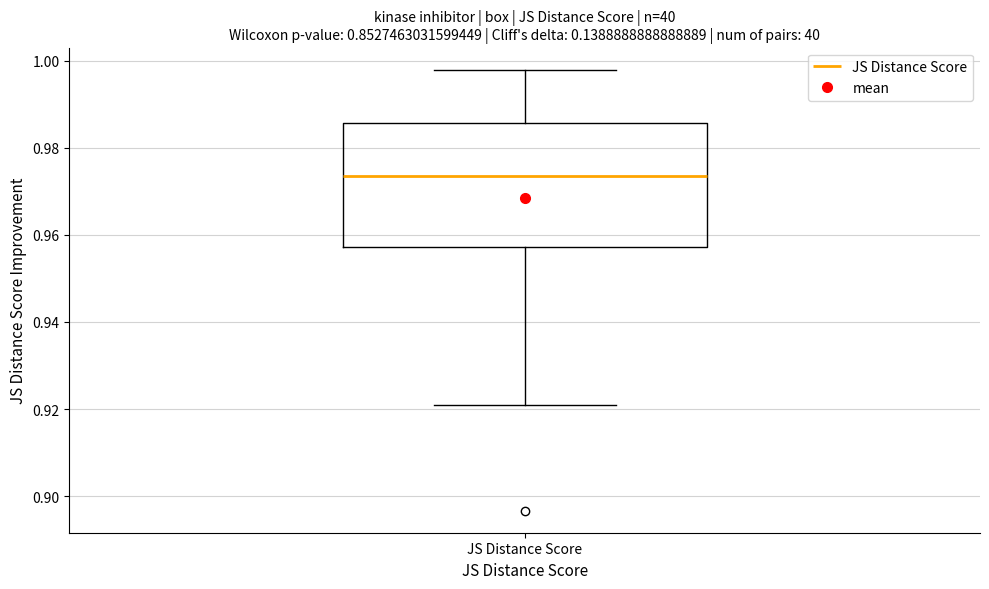

Transcribe this box plot: give where the median line is, the range the box spans, and where the two whiskers end, as read against the y-axis. The values are not printed on the chart, so give them approximately, as read against the axis.

median 0.974, box 0.958 to 0.986, whiskers 0.920 to 0.998